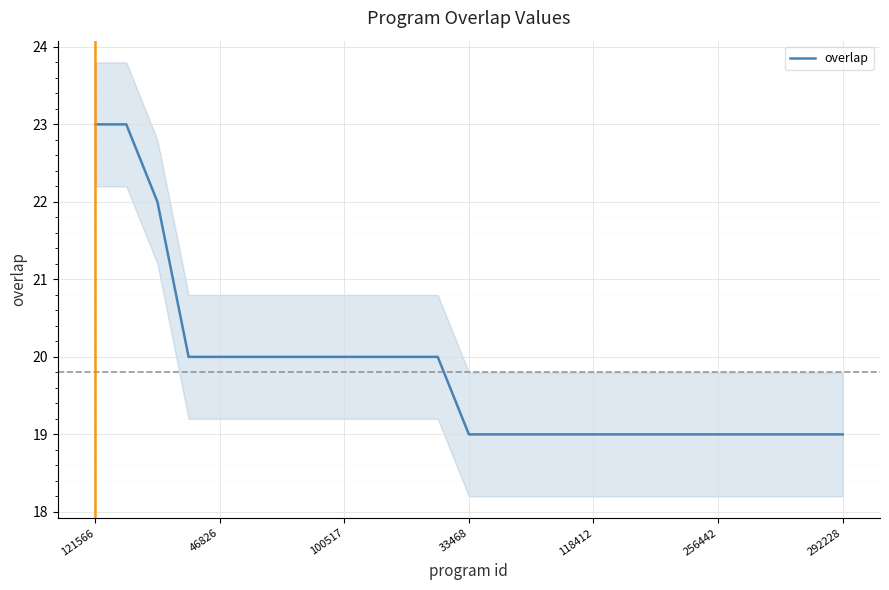

What is the minimum value for overlap?

19